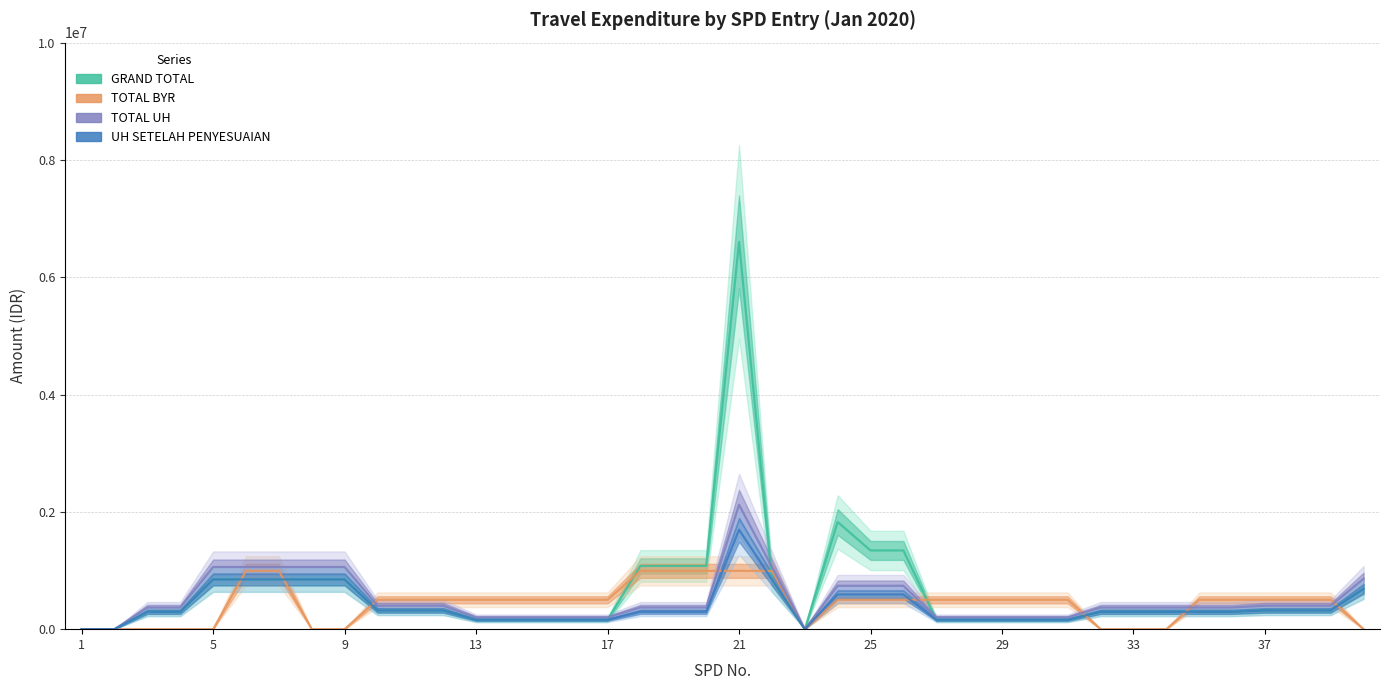

What is the value of the UH SETELAH PENYESUAIAN point at the 11th from the left?

320000